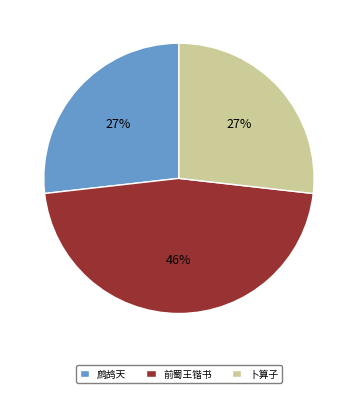

What percentage is the 鹧鸪天 slice, to the nearest percent?

27%